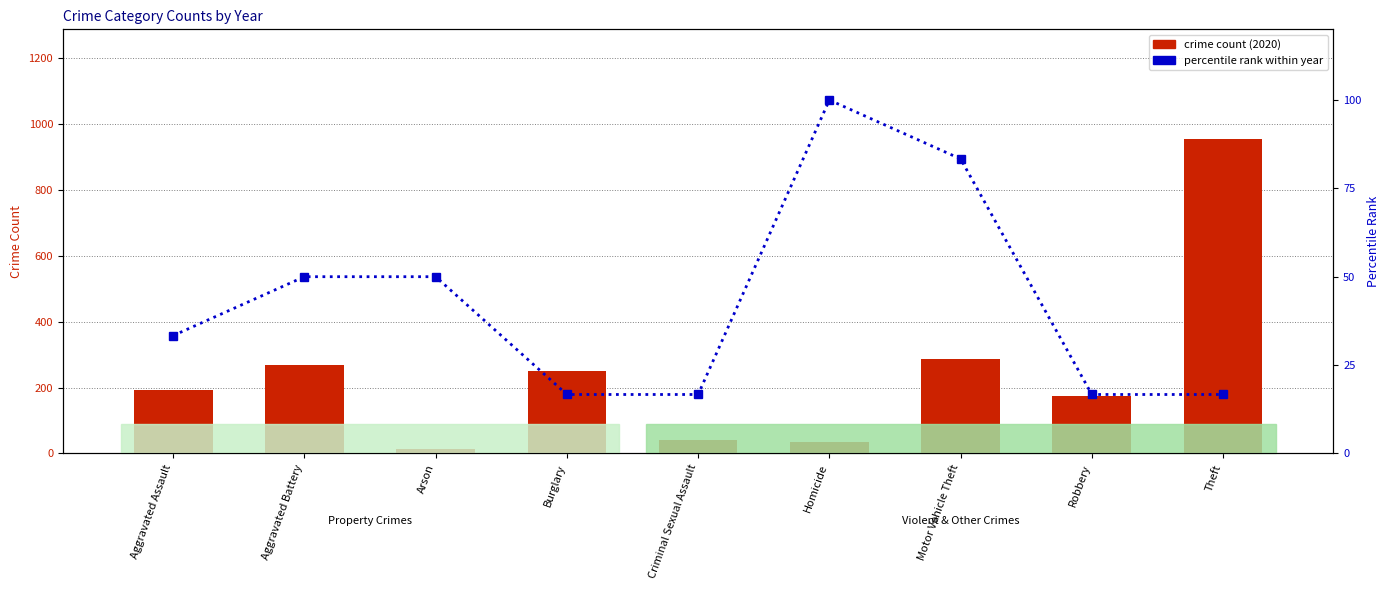

Which series has the largest total across all categories?

crime count (2020)